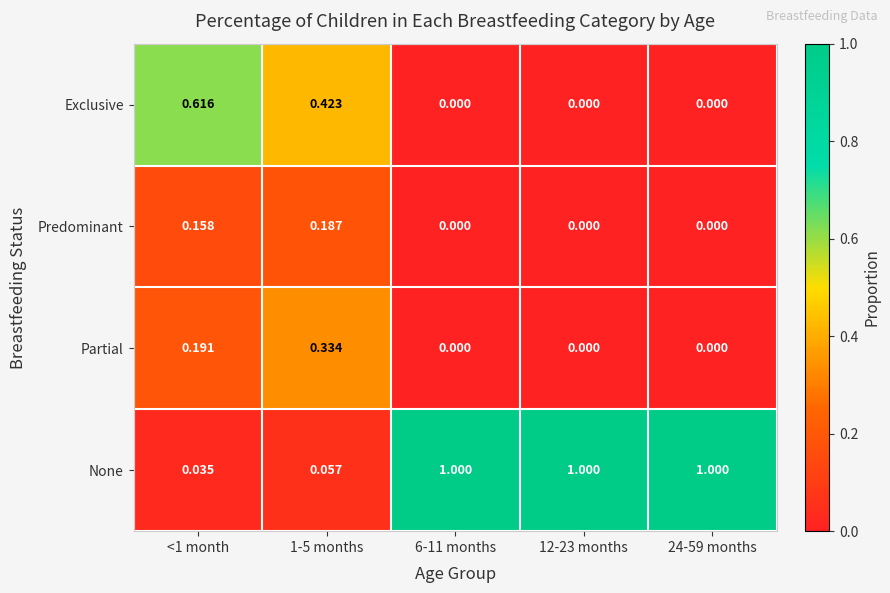

Between <1 month and 1-5 months, which series saw the biggest shift?

Exclusive